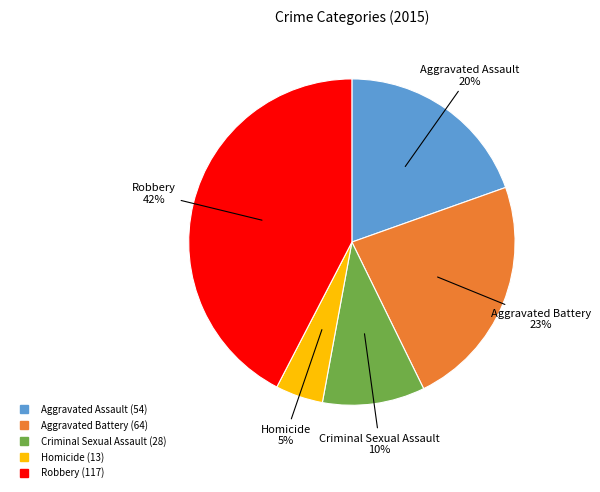

Count the number of slices in the pie.

5